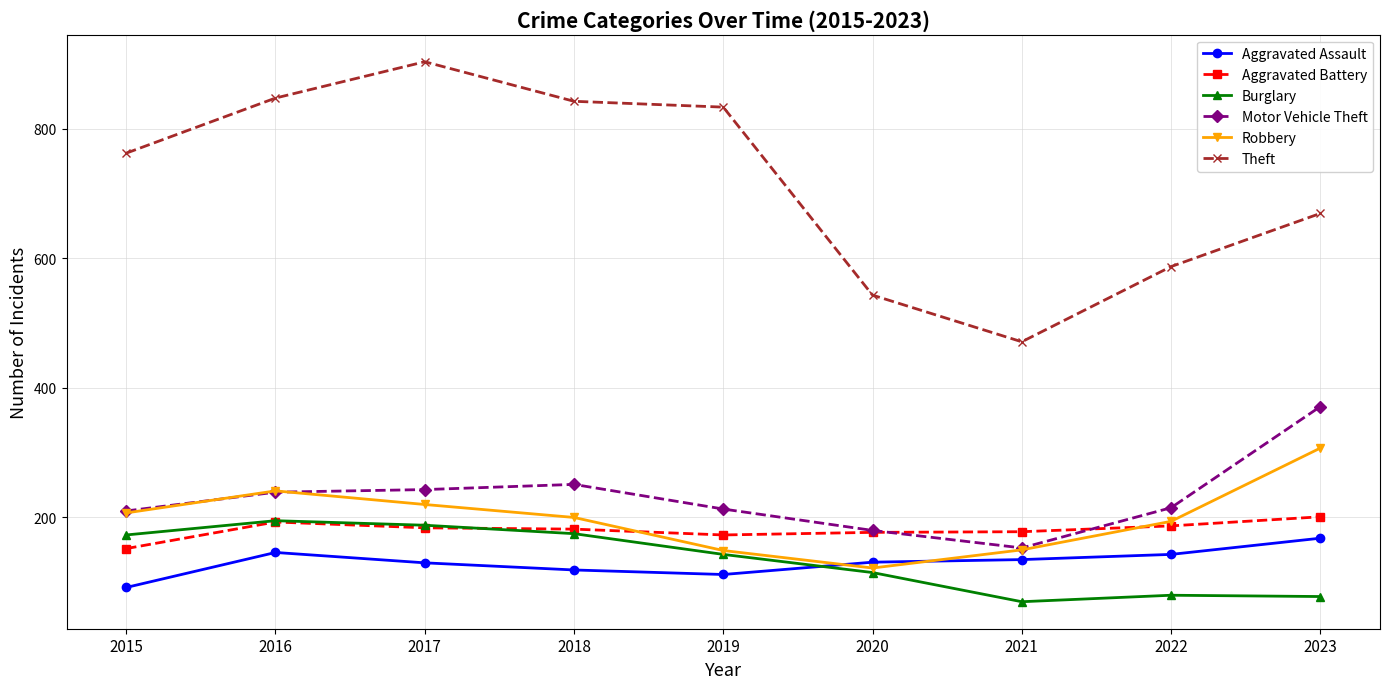

The Motor Vehicle Theft series shows 215 at 2022. True or false?

True